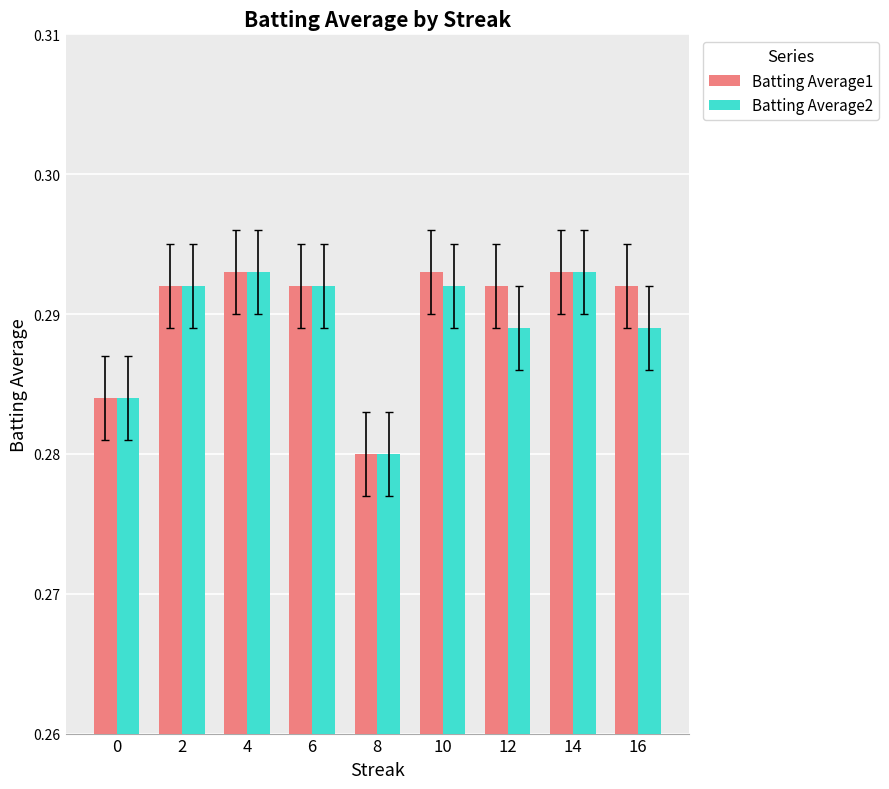

The Batting Average2 series shows 0.1 at 10. True or false?

False